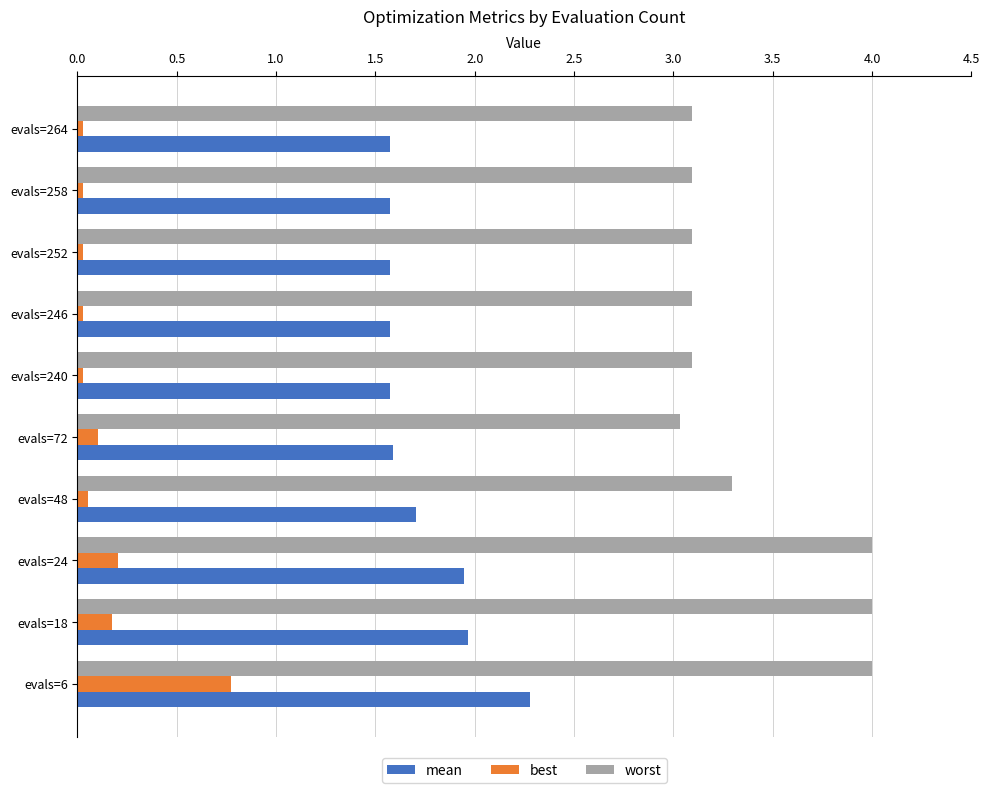

Count the number of categories in the chart.

10